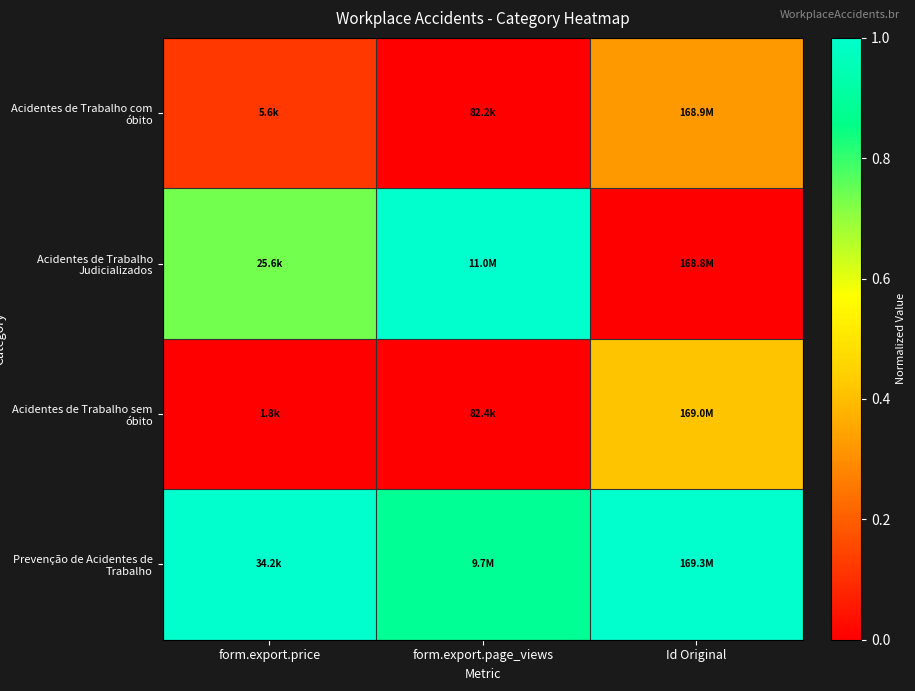

Reading left to right, what are all the values shown in this chart?

Acidentes de Trabalho com óbito: form.export.price=0.1	form.export.page_views=0.0	Id Original=0.3
Acidentes de Trabalho Judicializados: form.export.price=0.7	form.export.page_views=1.0	Id Original=0.0
Acidentes de Trabalho sem óbito: form.export.price=0.0	form.export.page_views=0.0	Id Original=0.4
Prevenção de Acidentes de Trabalho: form.export.price=1.0	form.export.page_views=0.9	Id Original=1.0